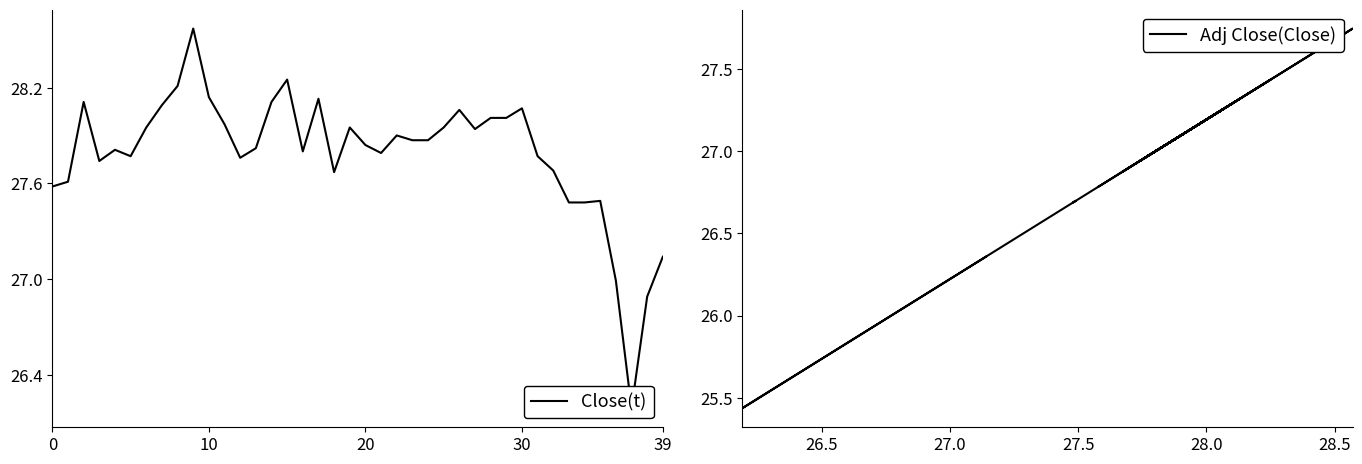

True or false: Adj Close(Close) and Close(t) intersect in this chart.

False